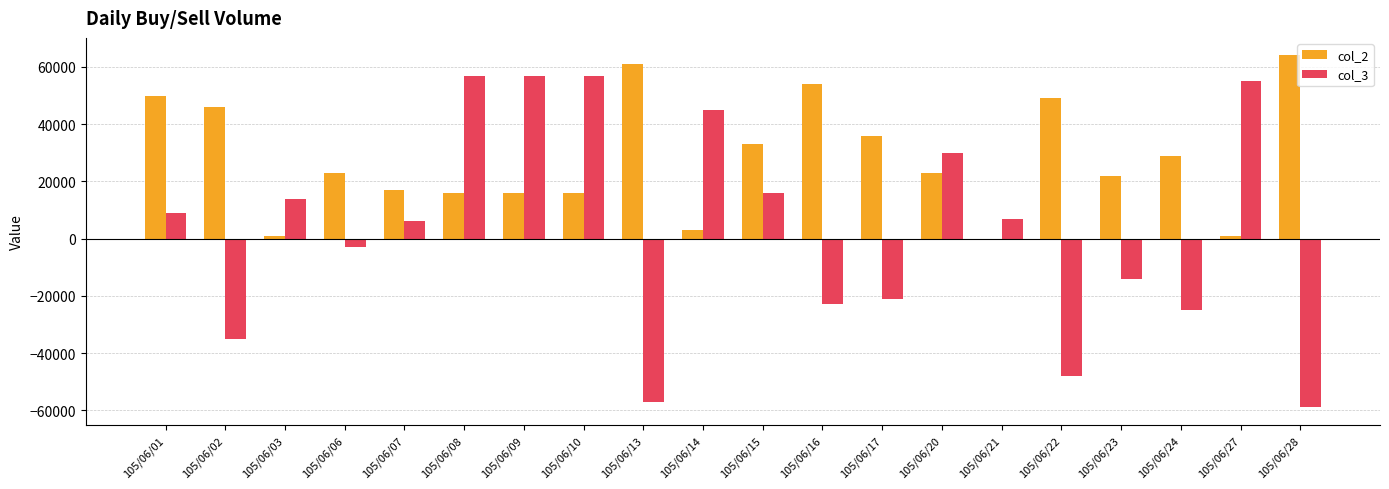

The value of col_2 at 105/06/07 is 17000. True or false?

True